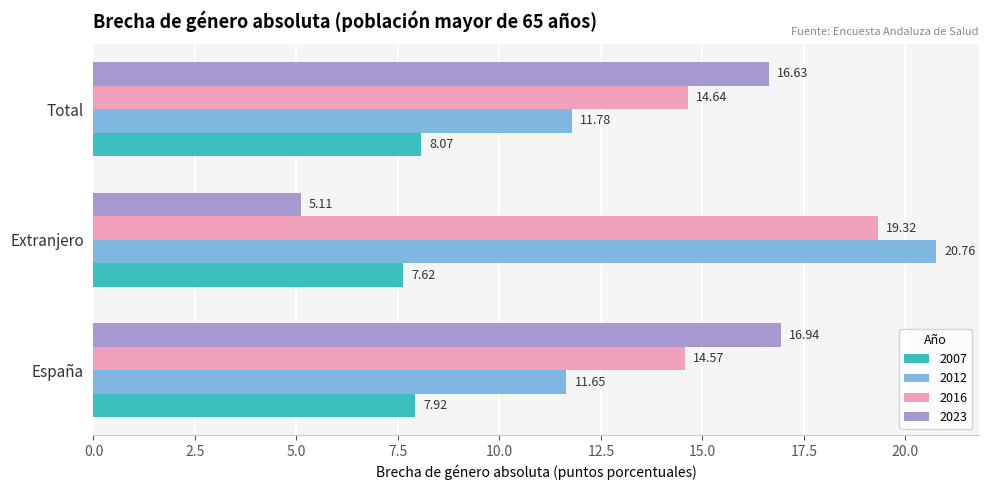

List the series in order of their overall mean, highest first.

2016, 2012, 2023, 2007